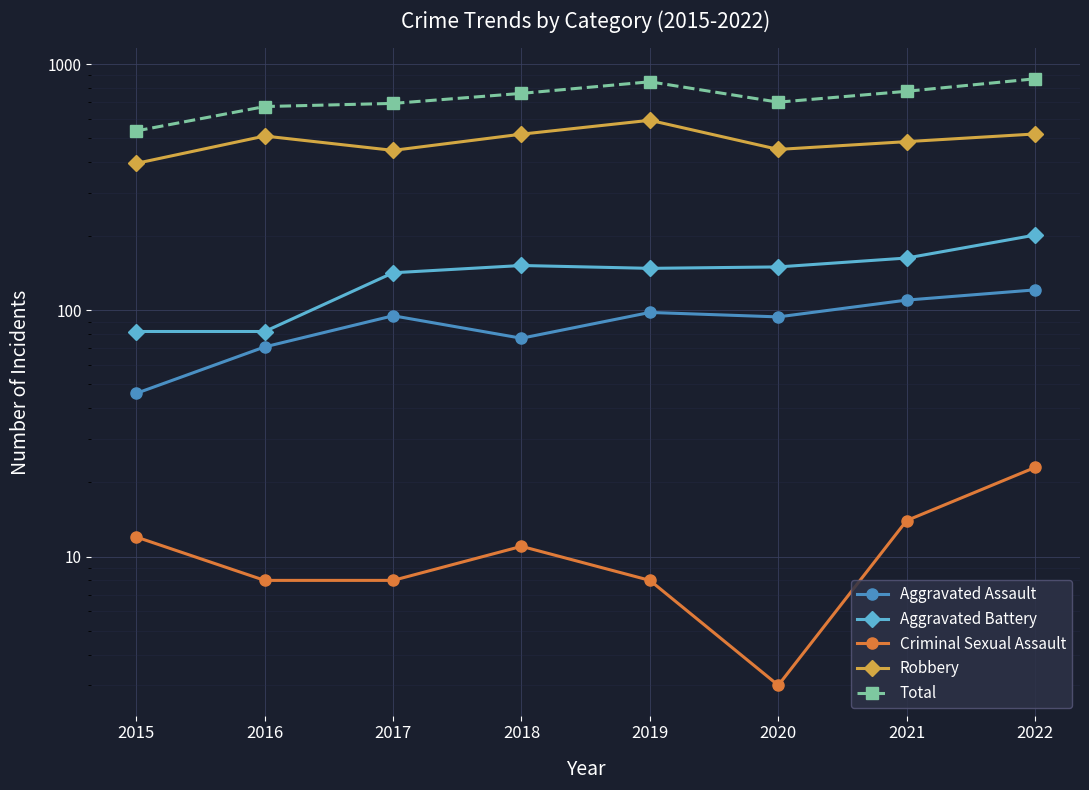

True or false: Aggravated Assault and Criminal Sexual Assault cross at least once.

False